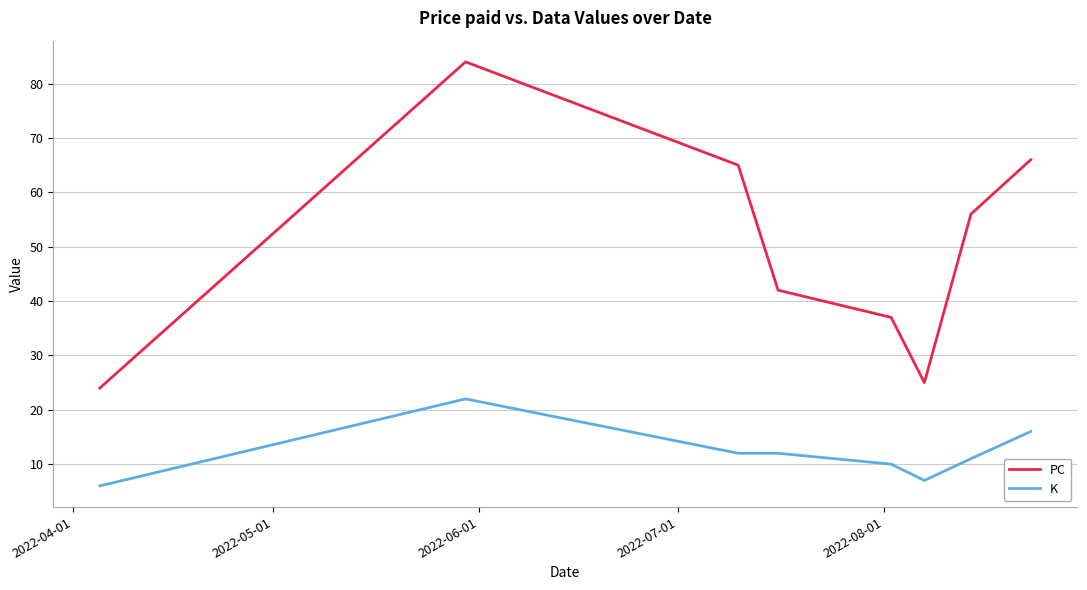

Which series has the largest range (max minus min)?

PC